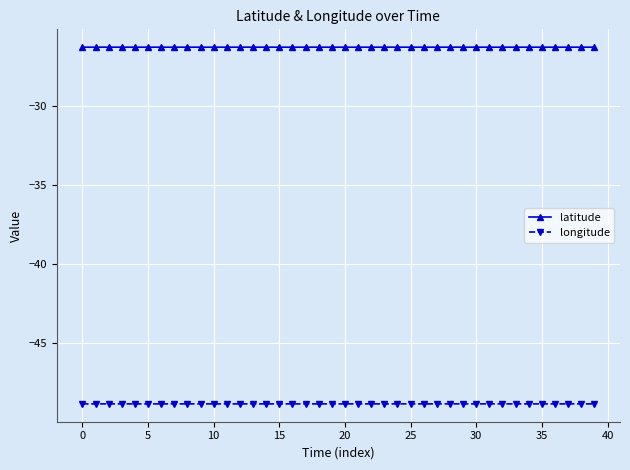

What is the sum of all latitude values?

-1052.0